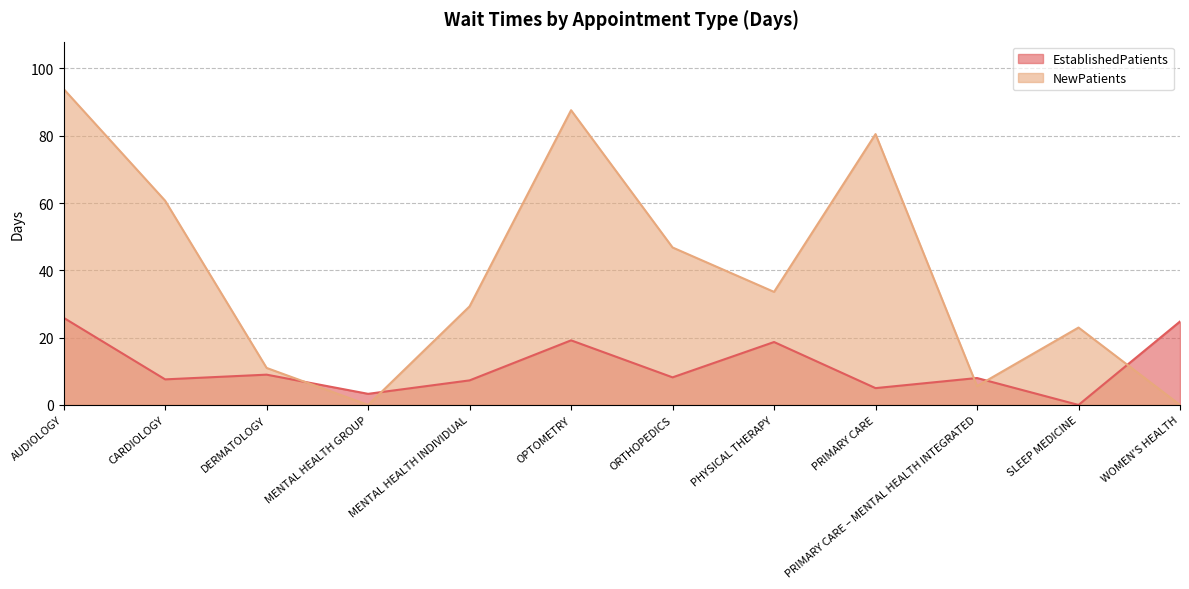

What position from the left is WOMEN'S HEALTH?

12